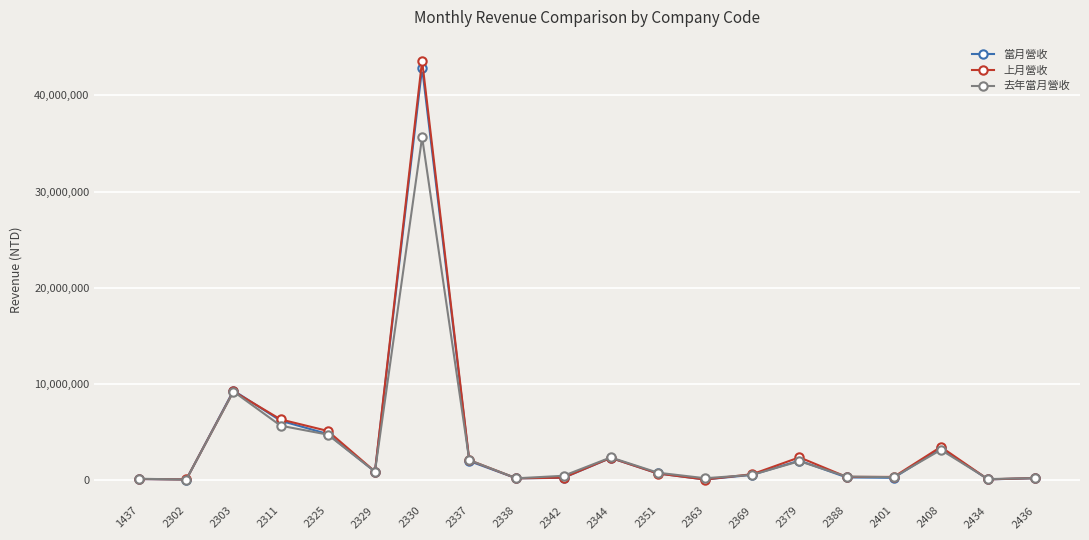

Between 2302 and 2408, which series saw the biggest shift?

上月營收